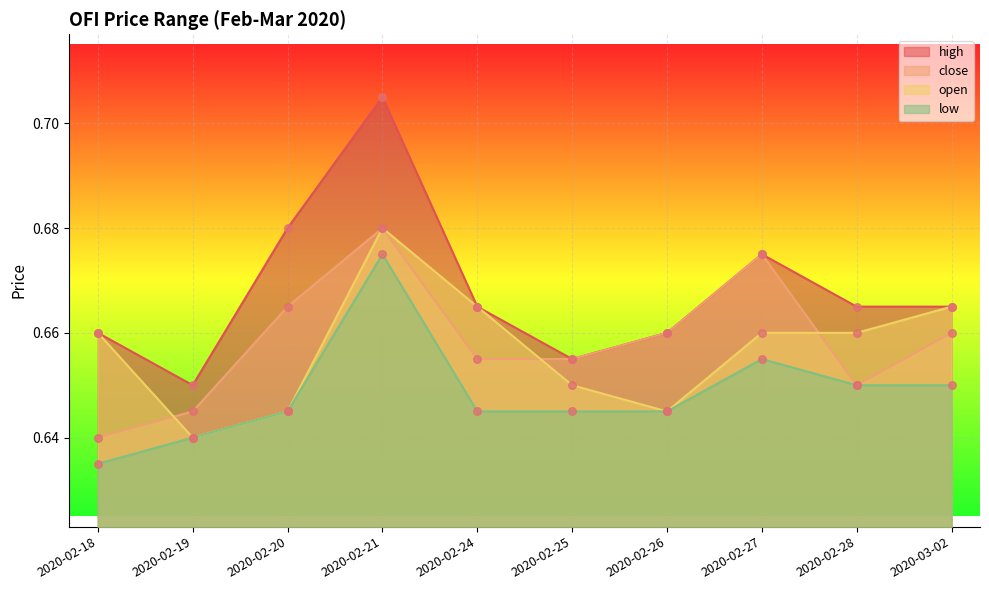

Which series has the largest total across all categories?

high